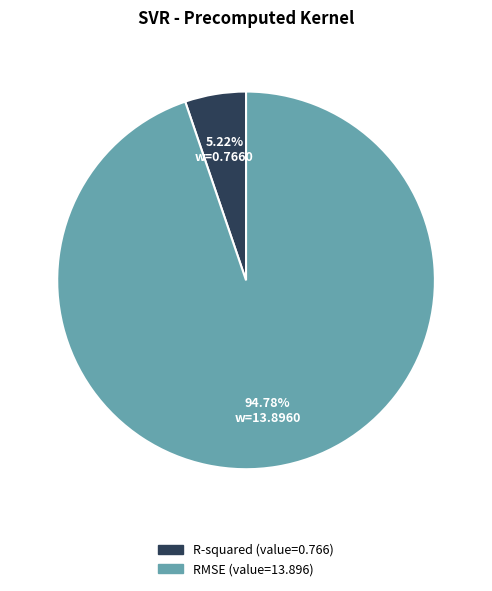

To the nearest percent, what percentage of the pie is R-squared?

5%